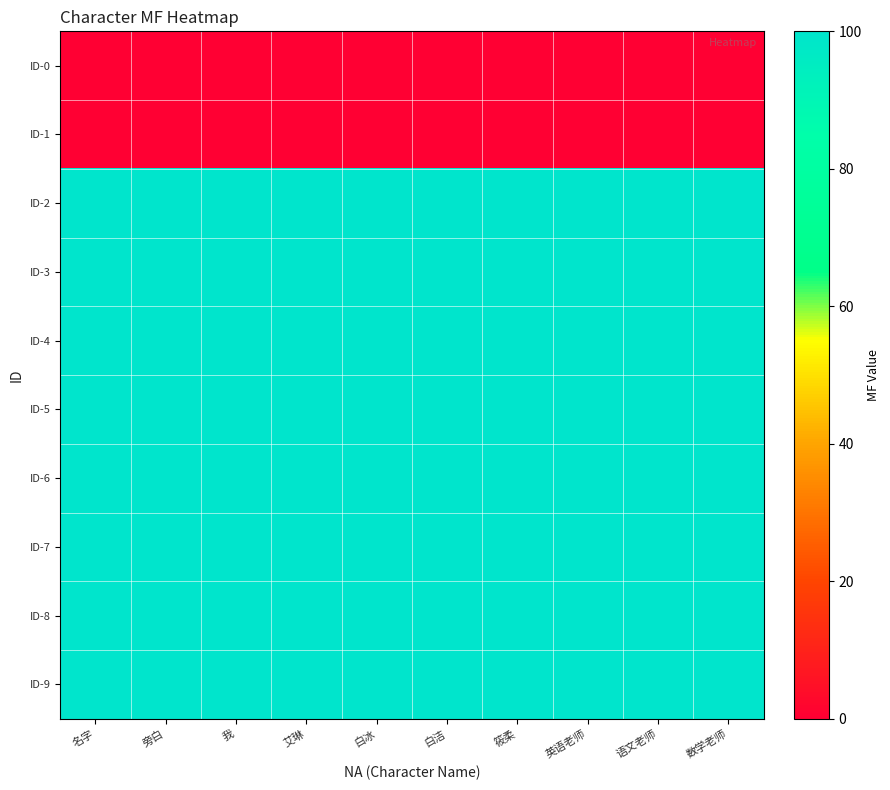

What is the spread (max minus min) of values at 筱柔?

100